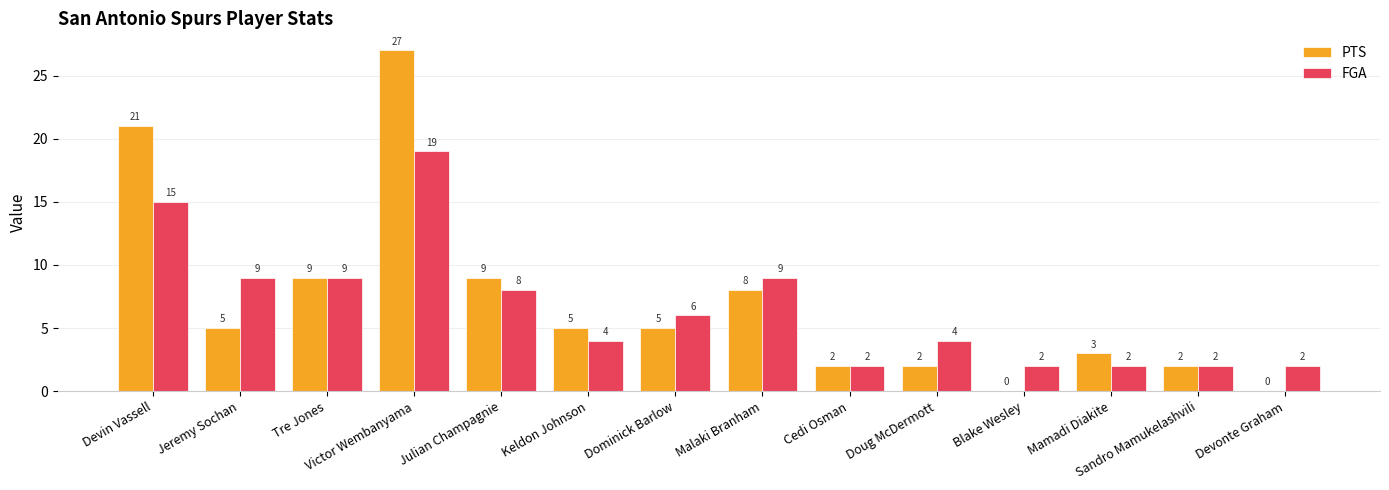

Reading left to right, extract all data points from this chart.

PTS: Devin Vassell=21	Jeremy Sochan=5	Tre Jones=9	Victor Wembanyama=27	Julian Champagnie=9	Keldon Johnson=5	Dominick Barlow=5	Malaki Branham=8	Cedi Osman=2	Doug McDermott=2	Blake Wesley=0	Mamadi Diakite=3	Sandro Mamukelashvili=2	Devonte Graham=0
FGA: Devin Vassell=15	Jeremy Sochan=9	Tre Jones=9	Victor Wembanyama=19	Julian Champagnie=8	Keldon Johnson=4	Dominick Barlow=6	Malaki Branham=9	Cedi Osman=2	Doug McDermott=4	Blake Wesley=2	Mamadi Diakite=2	Sandro Mamukelashvili=2	Devonte Graham=2